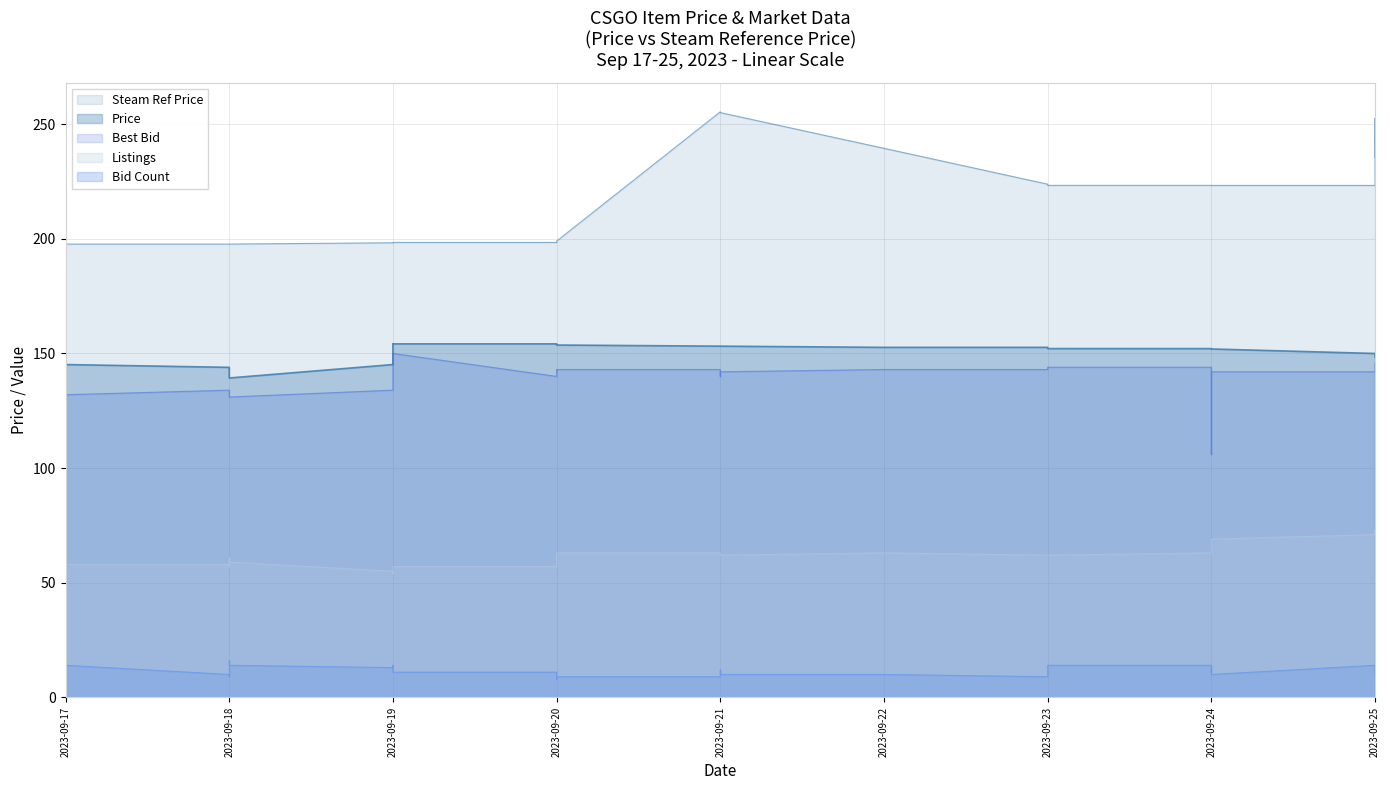

True or false: Steam Ref Price and Price intersect in this chart.

False